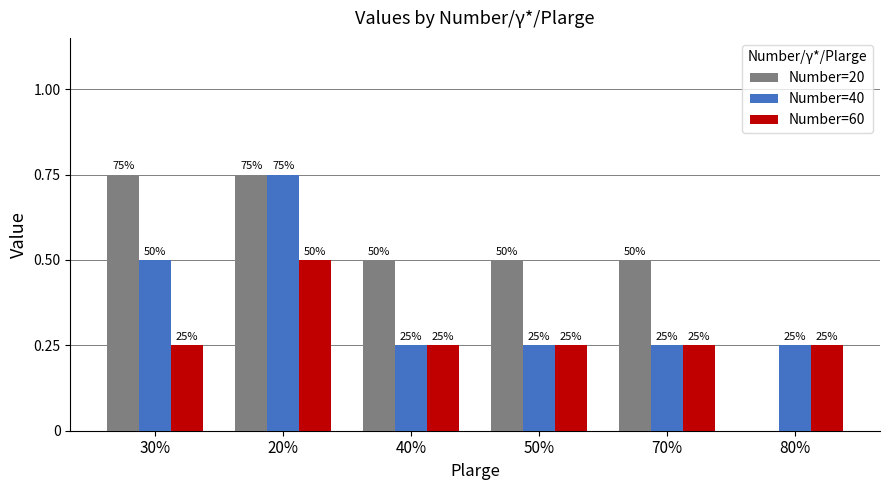

Which has a higher value, 30% or 40%?

30%